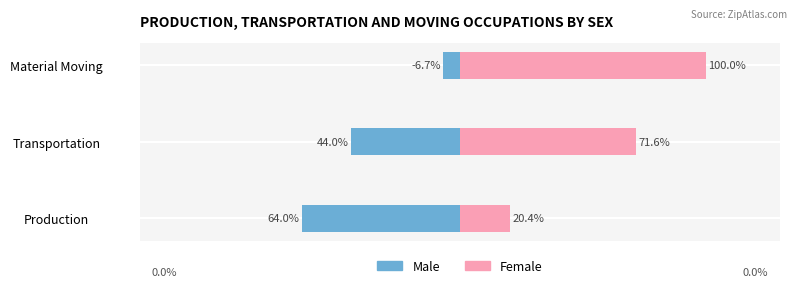

List the series in order of their peak value, highest first.

Female, Male